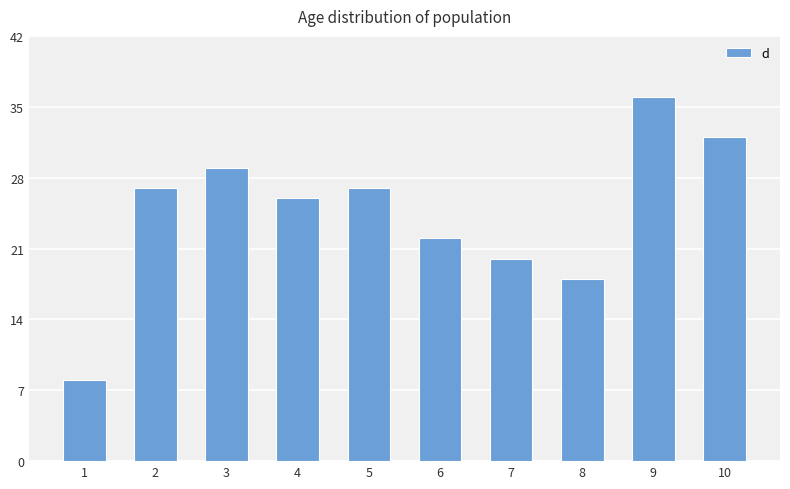

How many distinct data groups are displayed?

1